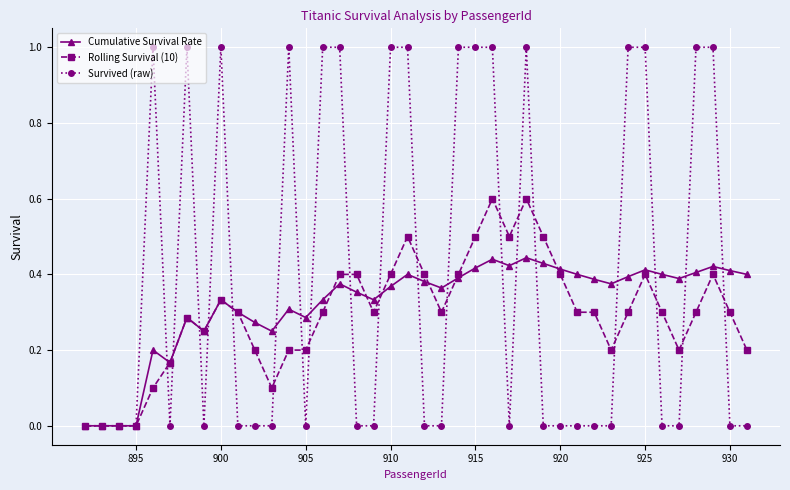

Which series has the largest total across all categories?

Survived (raw)